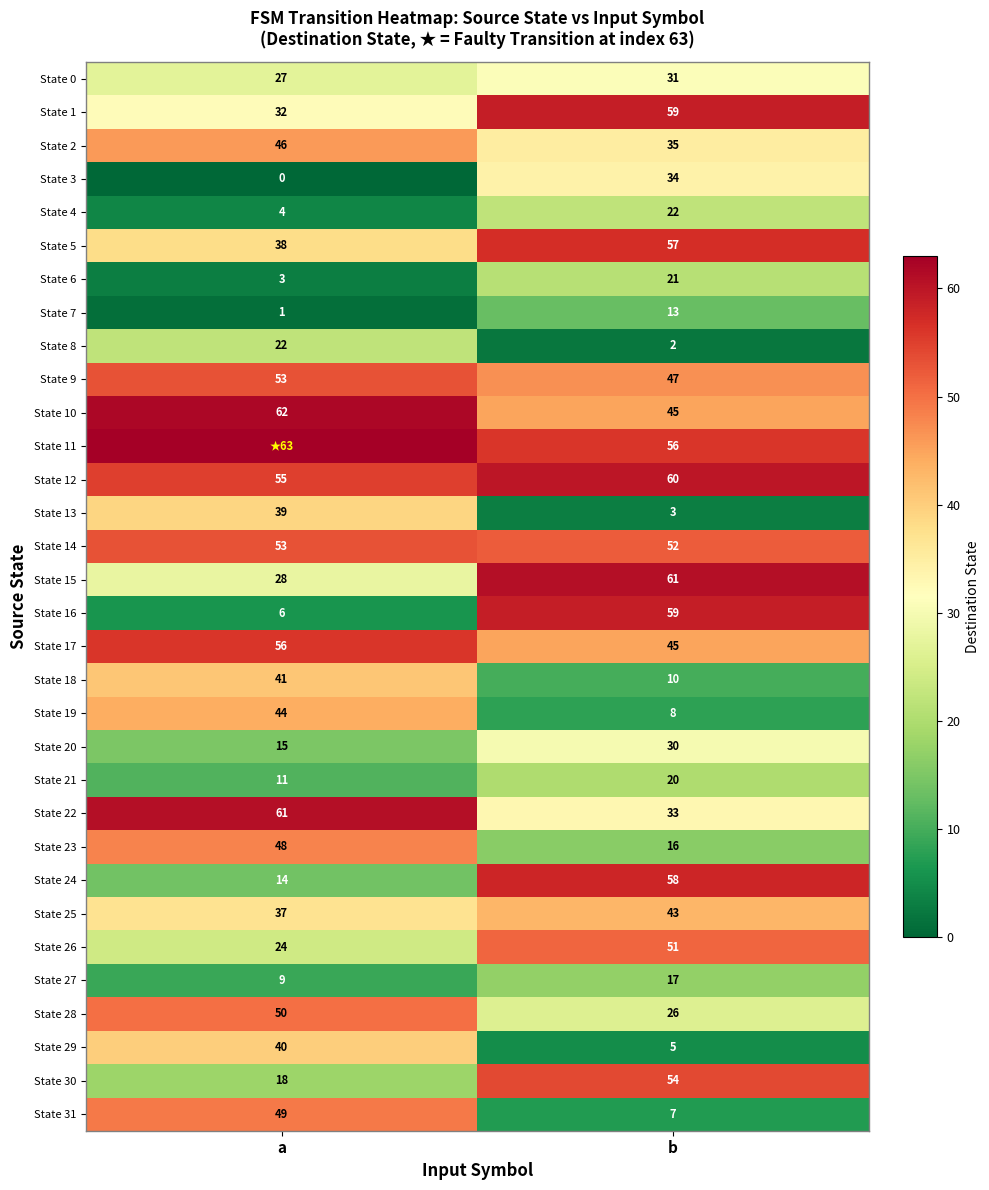

What is the sum of all State 4 values?

26